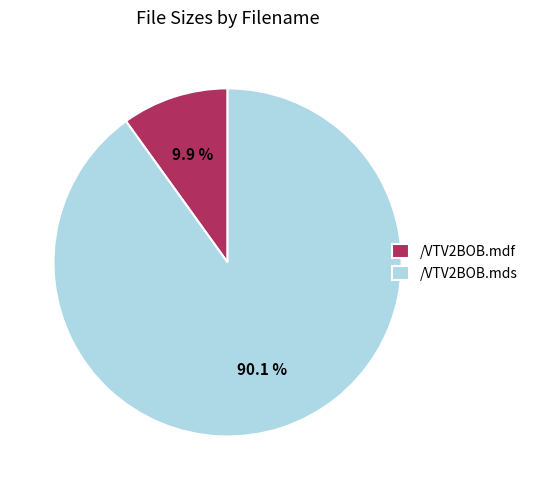

Rank the categories by value from highest to lowest.

/VTV2BOB.mds, /VTV2BOB.mdf